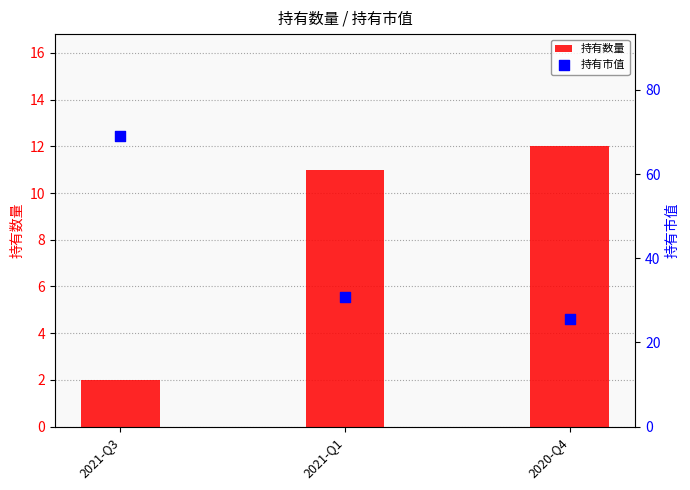

What are all the series names shown in the legend?

持有数量, 持有市值